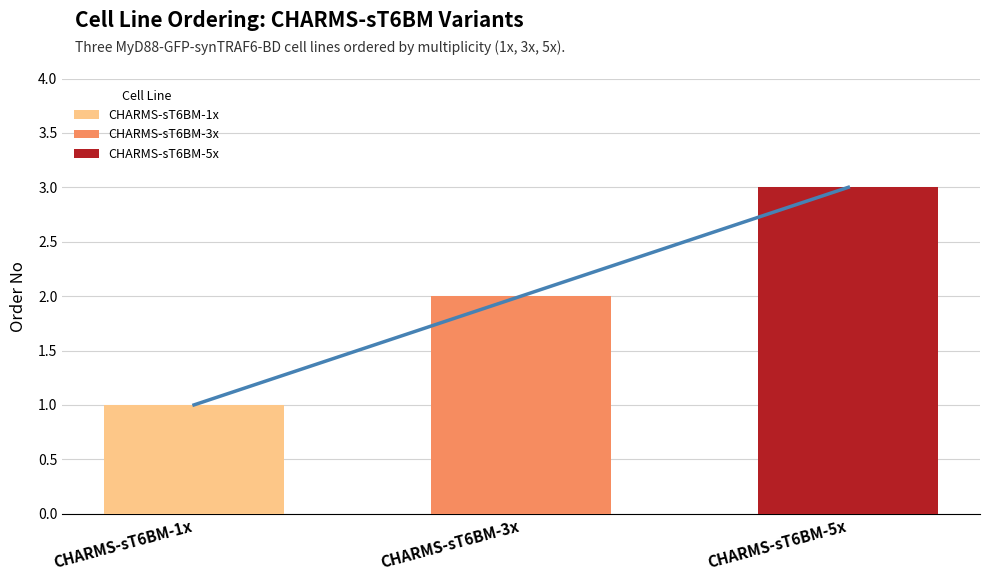

What is the change in value from CHARMS-sT6BM-1x to CHARMS-sT6BM-5x?

+2